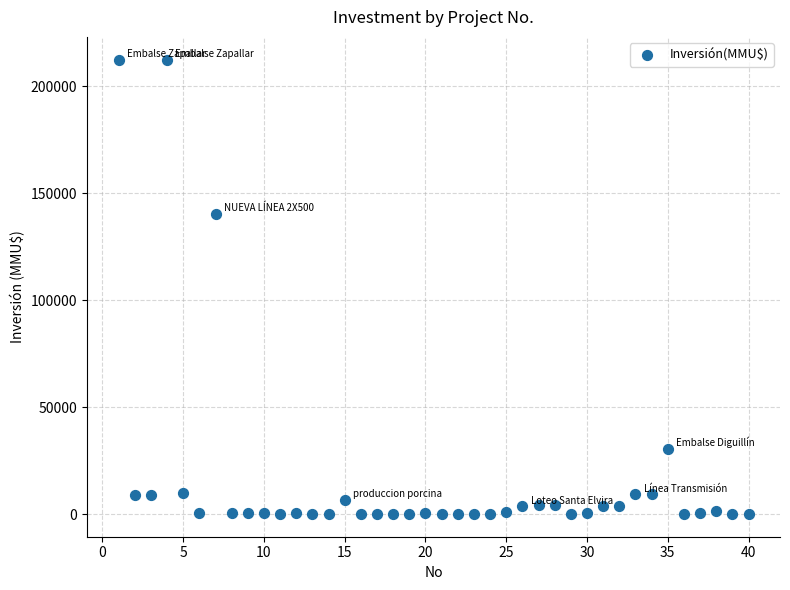

What Y value in the scatter plot is closest to 106250?

140400